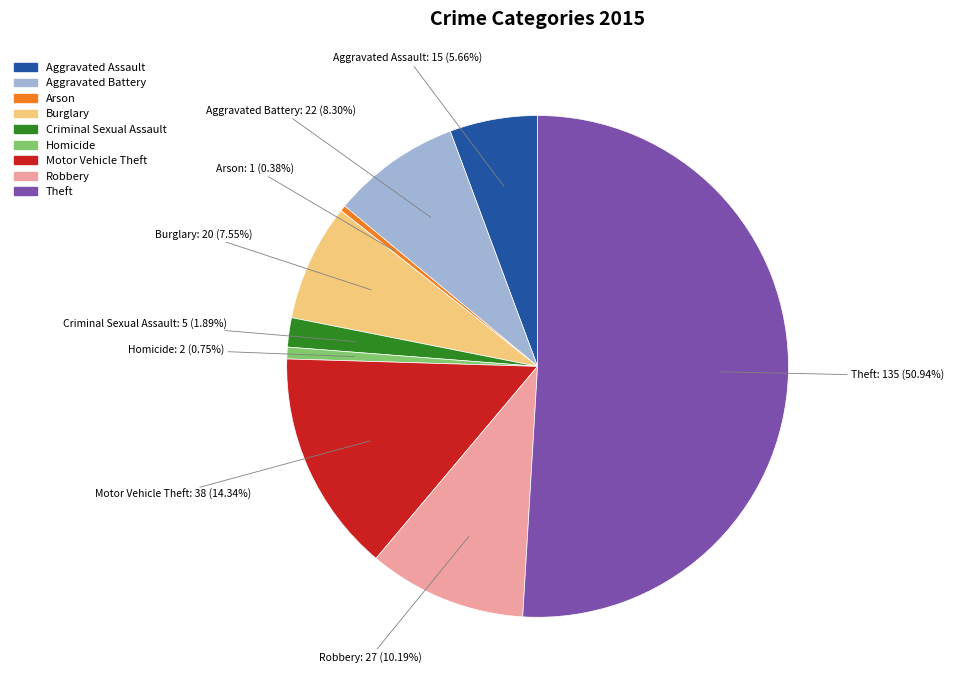

To the nearest percent, what portion does Robbery represent?

10%